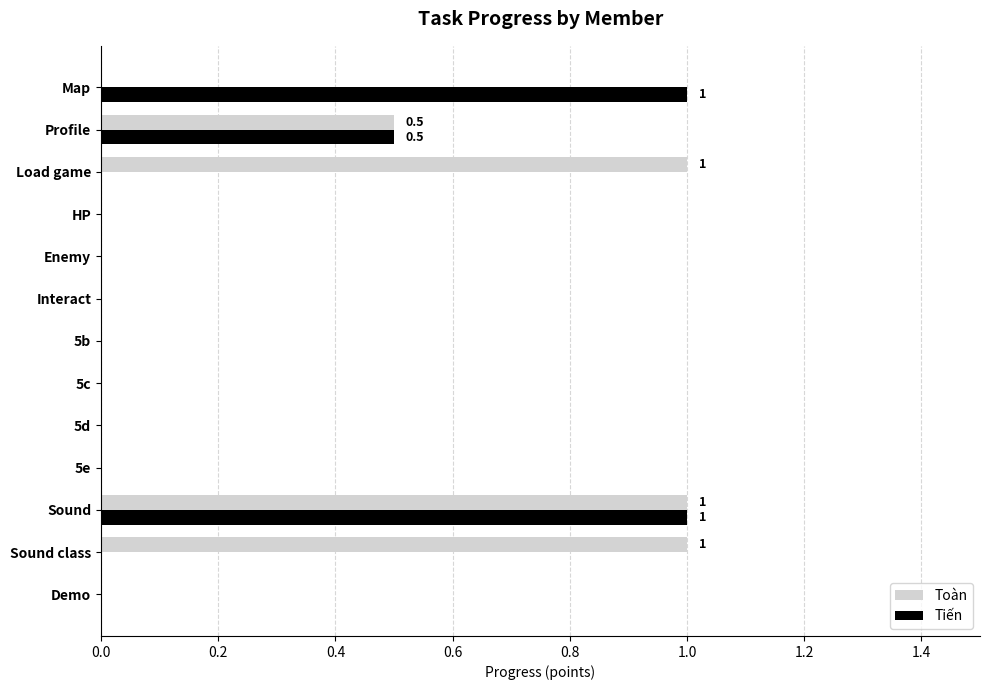

True or false: Tiến has a value of 0.0 at 5c.

True